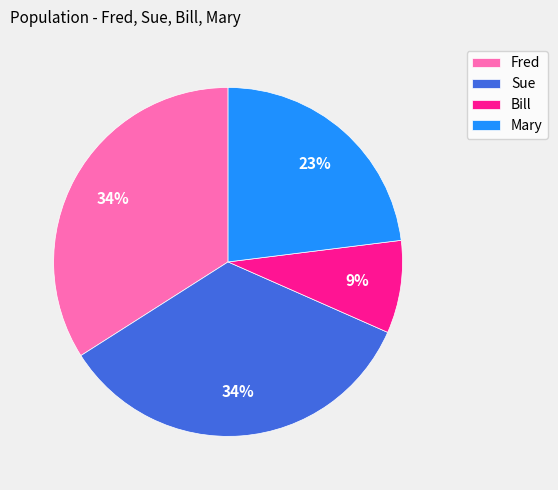

Does Fred account for over 50% of the chart?

No